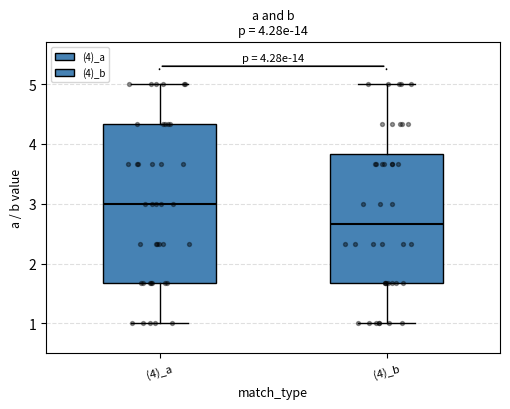

Which box's median line is the highest?

(4)_a